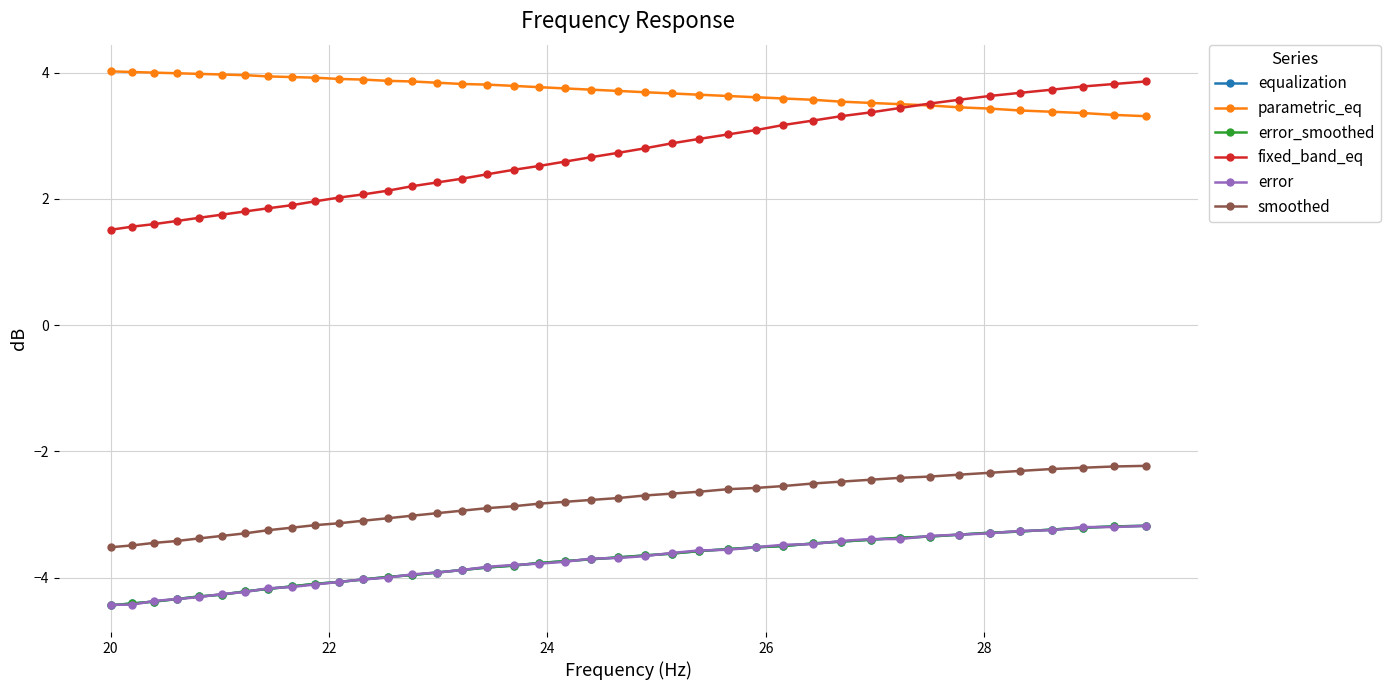

What is the smallest value displayed?

-4.4